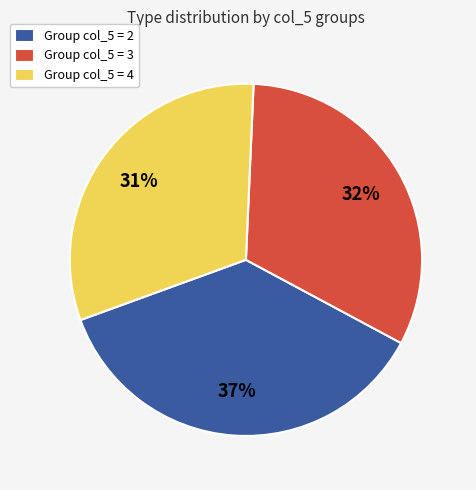

To the nearest percent, what is the average slice percentage?

33%